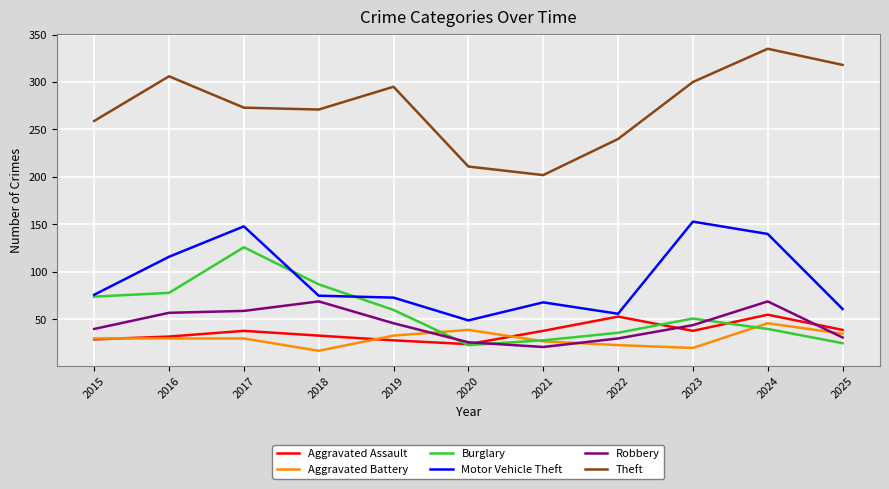

What is the sum of all Aggravated Assault values?

407